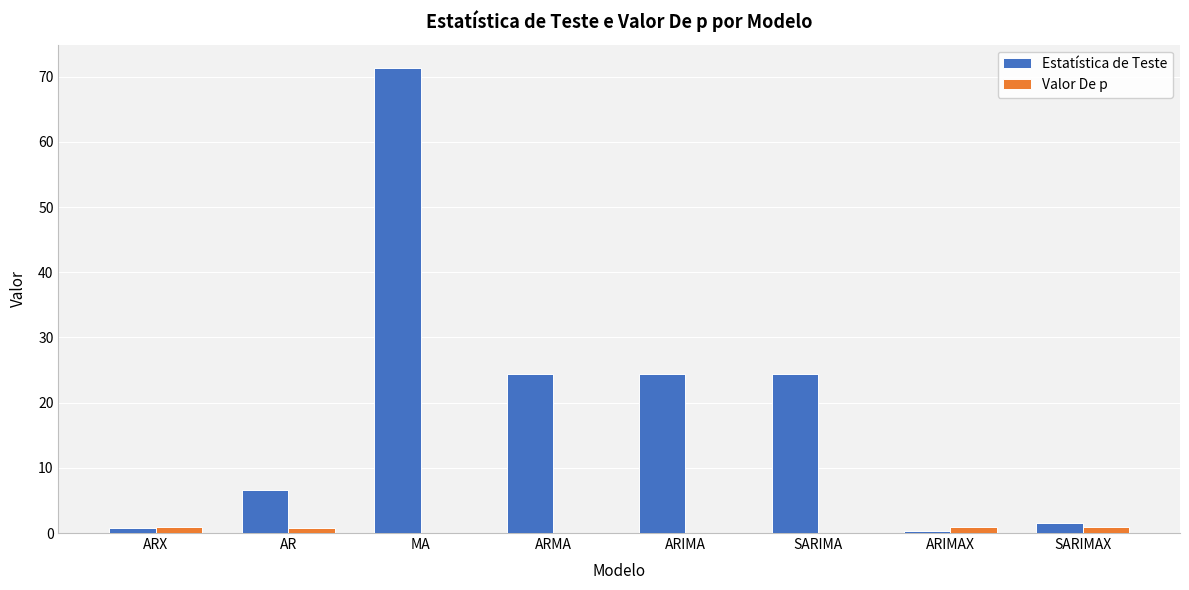

Are the bars grouped side by side (vs. stacked)?

Yes